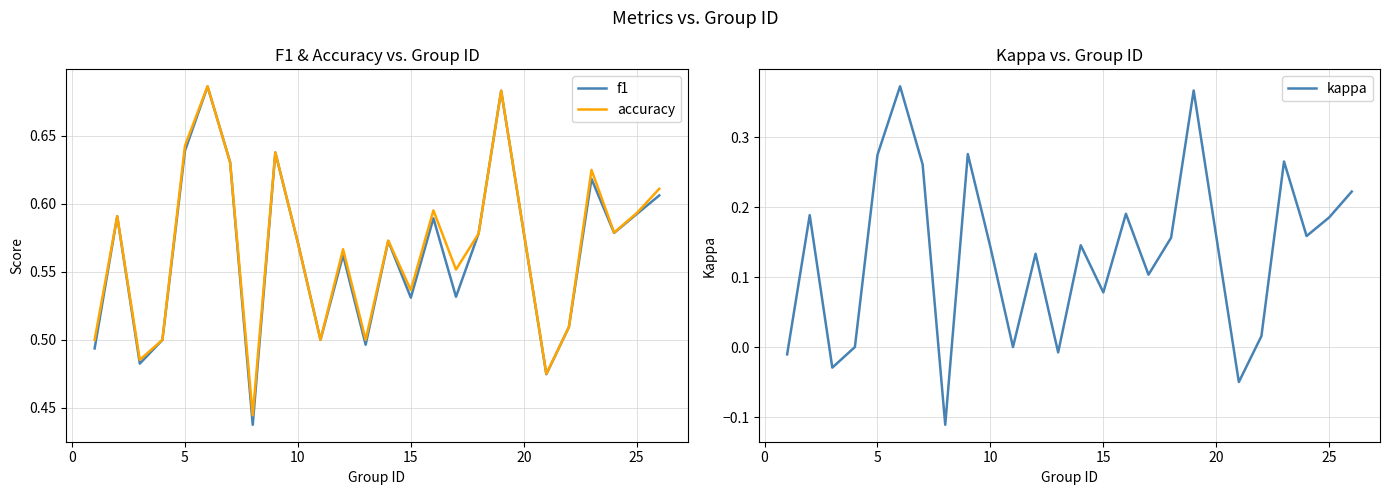

What is the average value of the accuracy series?

0.6